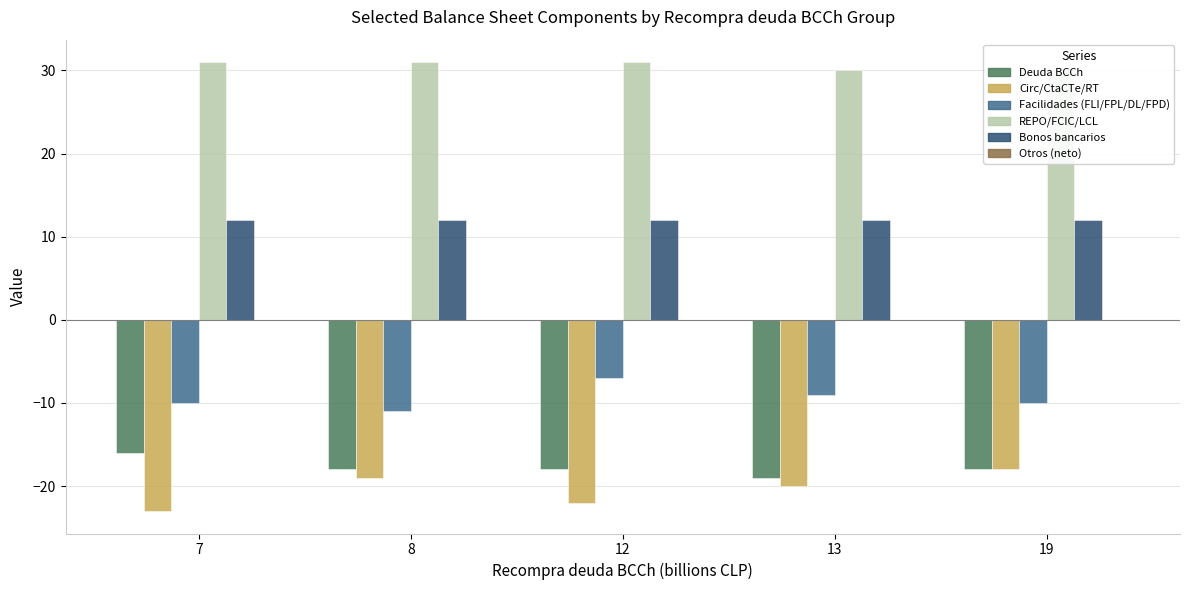

At which label is Bonos bancarios closest to 12?

7